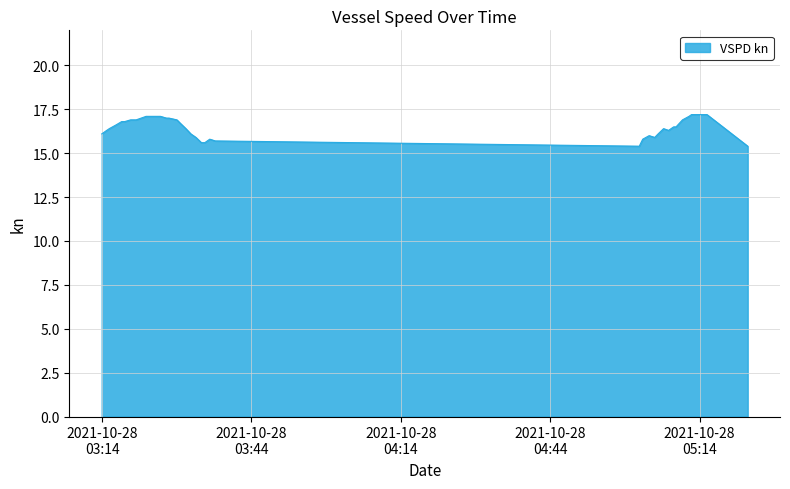

What is the difference between the maximum and minimum values?

1.8